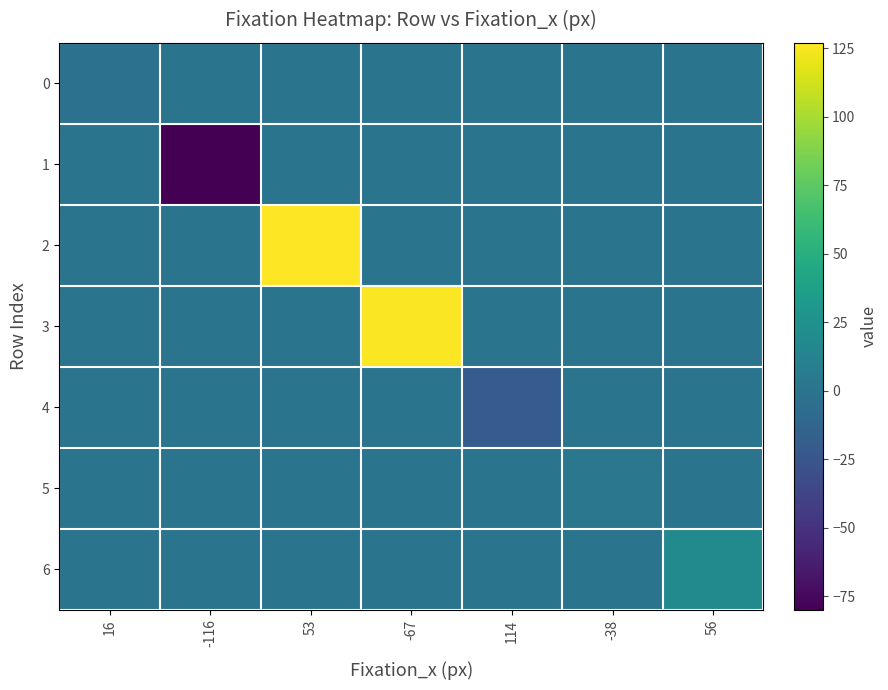

Reading left to right, list all the values displayed in this chart.

0: 16=-3	-116=0	53=0	-67=0	114=0	-38=0	56=0
1: 16=0	-116=-80	53=0	-67=0	114=0	-38=0	56=0
2: 16=0	-116=0	53=127	-67=0	114=0	-38=0	56=0
3: 16=0	-116=0	53=0	-67=126	114=0	-38=0	56=0
4: 16=0	-116=0	53=0	-67=0	114=-20	-38=0	56=0
5: 16=0	-116=0	53=0	-67=0	114=0	-38=2	56=0
6: 16=0	-116=0	53=0	-67=0	114=0	-38=0	56=18